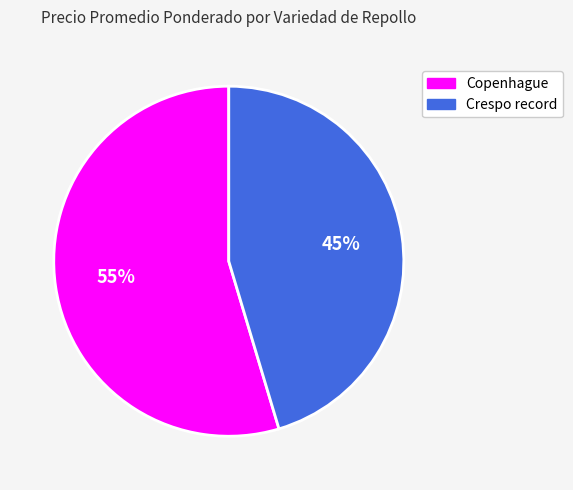

Is it true that Copenhague is 40% of the pie?

False